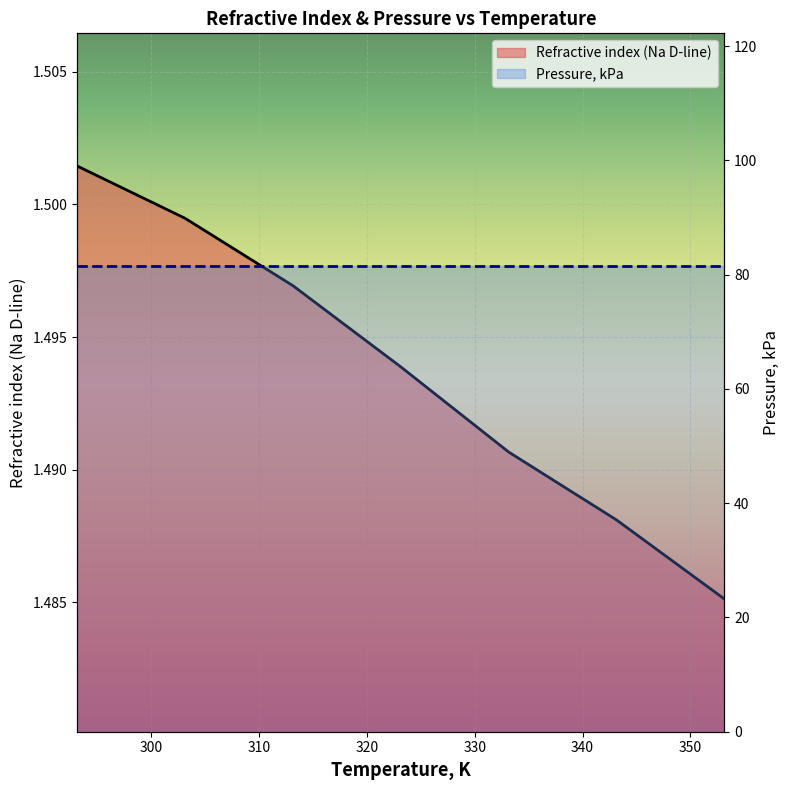

Reading right to left, list all the values displayed in this chart.

1.5	1.5	1.5	1.5	1.5	1.5	1.5